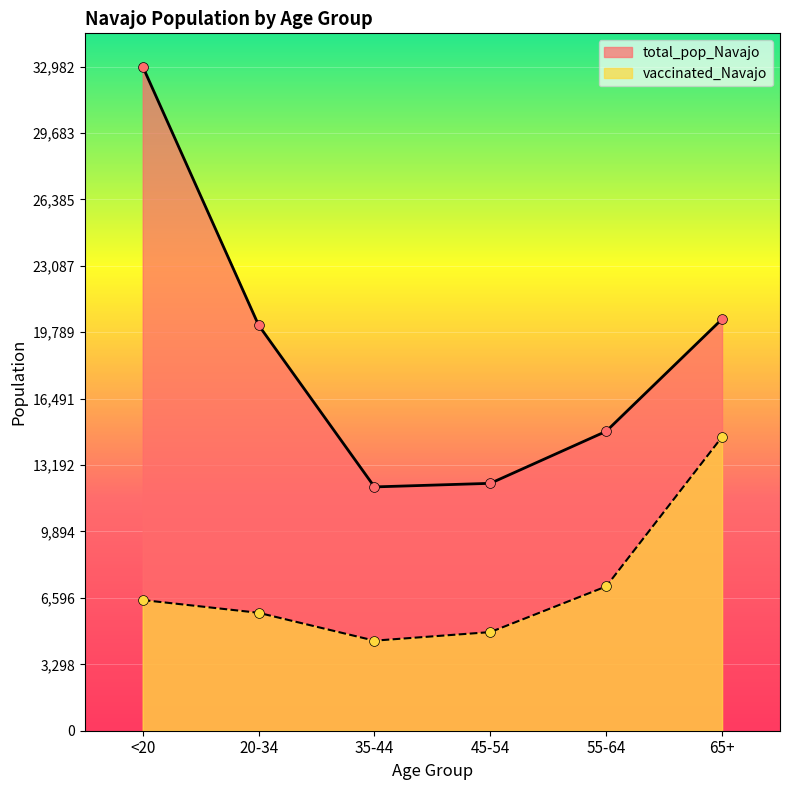

Which series contains the lowest Y value?

vaccinated_Navajo